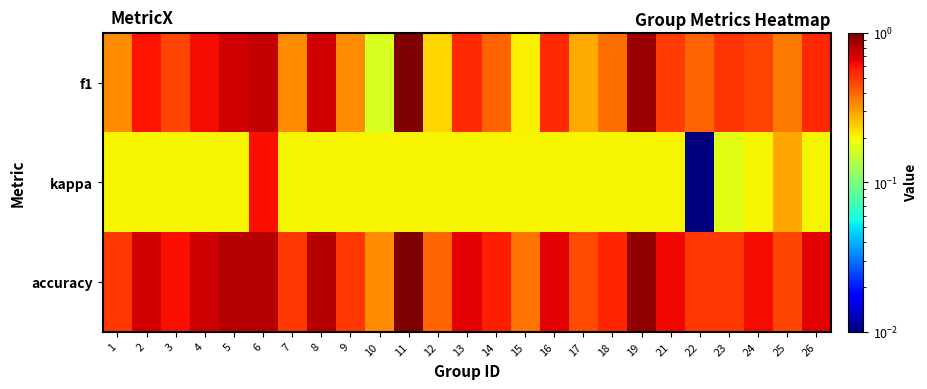

Reading right to left, extract all data points from this chart.

f1: 26=0.5	25=0.4	24=0.5	23=0.5	22=0.4	21=0.5	19=0.9	18=0.4	17=0.3	16=0.5	15=0.2	14=0.4	13=0.5	12=0.2	11=1.0	10=0.2	9=0.3	8=0.7	7=0.3	6=0.8	5=0.7	4=0.6	3=0.5	2=0.6	1=0.3
kappa: 26=0.2	25=0.3	24=0.2	23=0.2	22=0.0	21=0.2	19=0.2	18=0.2	17=0.2	16=0.2	15=0.2	14=0.2	13=0.2	12=0.2	11=0.2	10=0.2	9=0.2	8=0.2	7=0.2	6=0.6	5=0.2	4=0.2	3=0.2	2=0.2	1=0.2
accuracy: 26=0.7	25=0.5	24=0.6	23=0.5	22=0.5	21=0.6	19=0.9	18=0.5	17=0.5	16=0.7	15=0.4	14=0.6	13=0.7	12=0.4	11=1.0	10=0.3	9=0.5	8=0.8	7=0.5	6=0.8	5=0.8	4=0.7	3=0.6	2=0.7	1=0.5